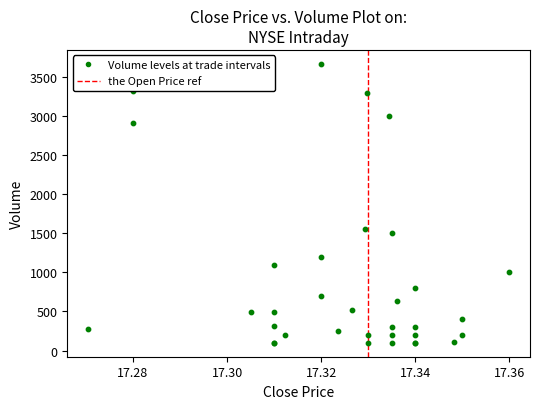

What Y value in the scatter plot is closest to 1881?

1559